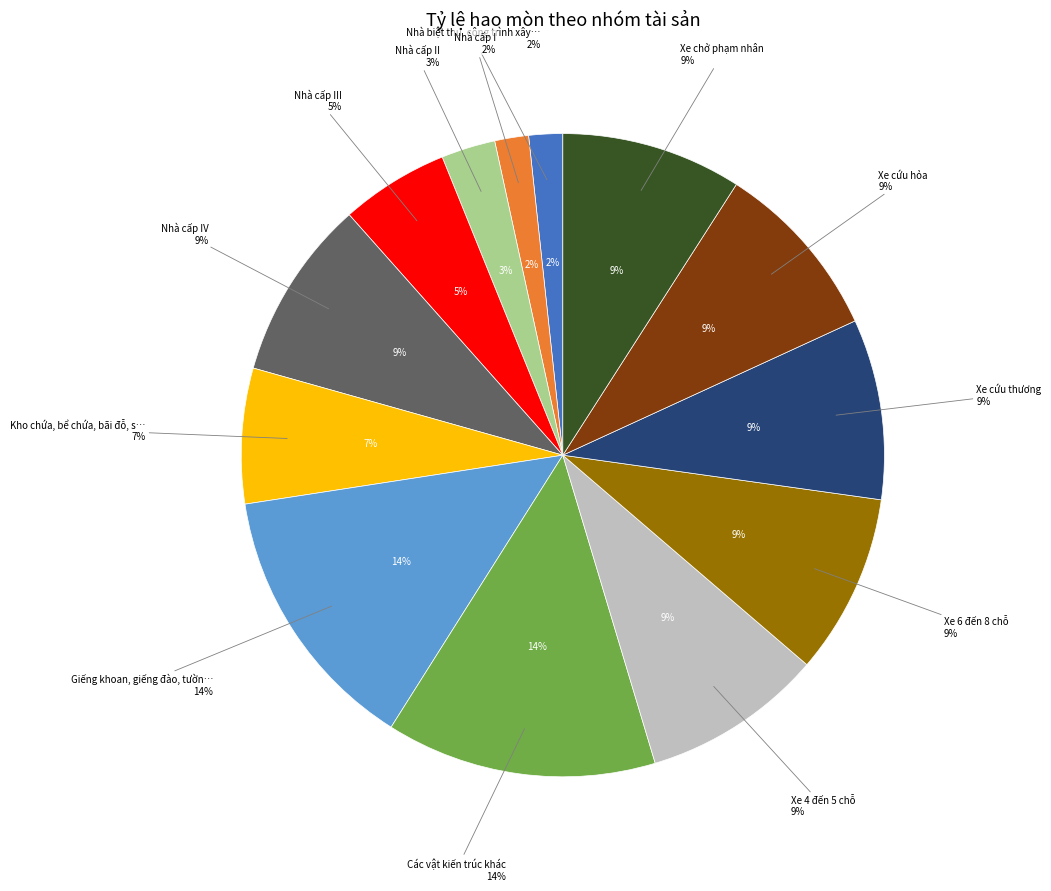

The Giếng khoan, giếng đào, tường rào slice represents 14% of the pie. True or false?

True